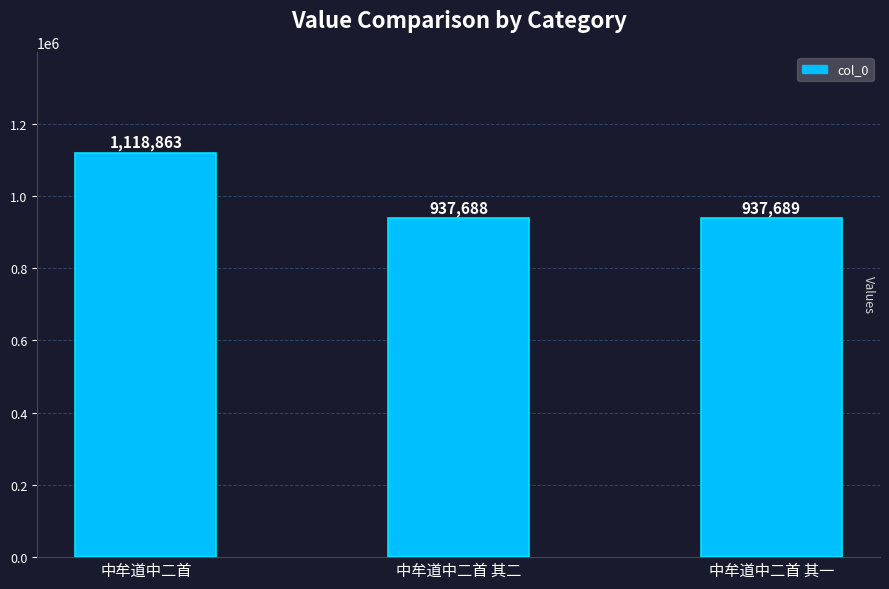

How many data points does each series have?

3